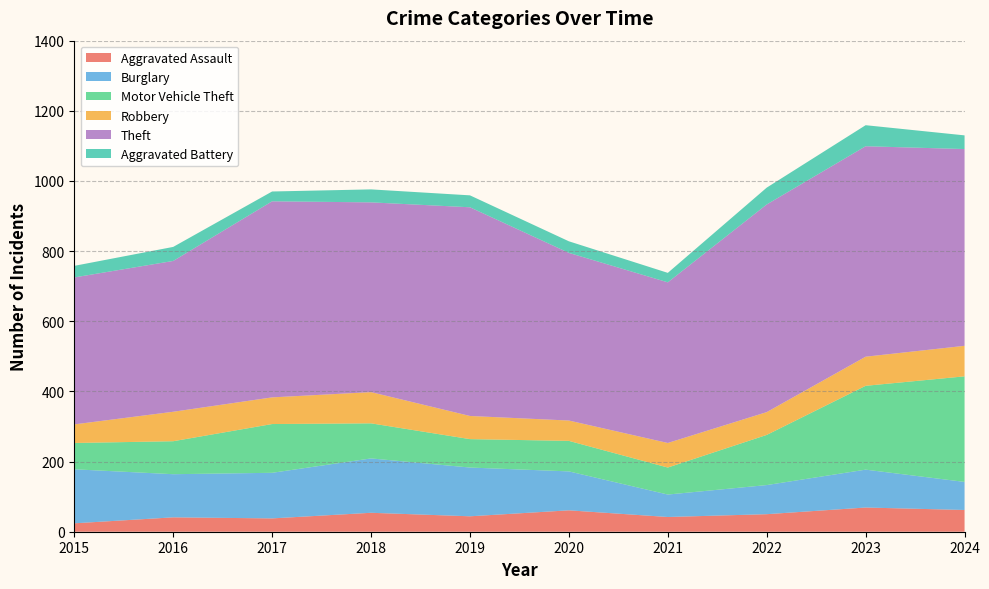

Reading left to right, transcribe all the data shown in this chart.

Aggravated Assault: 2015=24	2016=41	2017=38	2018=54	2019=44	2020=61	2021=42	2022=50	2023=69	2024=62
Burglary: 2015=154	2016=123	2017=130	2018=155	2019=139	2020=111	2021=64	2022=83	2023=108	2024=80
Motor Vehicle Theft: 2015=75	2016=94	2017=139	2018=100	2019=81	2020=87	2021=77	2022=143	2023=239	2024=301
Robbery: 2015=53	2016=84	2017=76	2018=89	2019=66	2020=58	2021=70	2022=65	2023=83	2024=87
Theft: 2015=419	2016=430	2017=559	2018=541	2019=595	2020=478	2021=458	2022=592	2023=600	2024=561
Aggravated Battery: 2015=33	2016=40	2017=28	2018=37	2019=34	2020=33	2021=27	2022=48	2023=60	2024=39